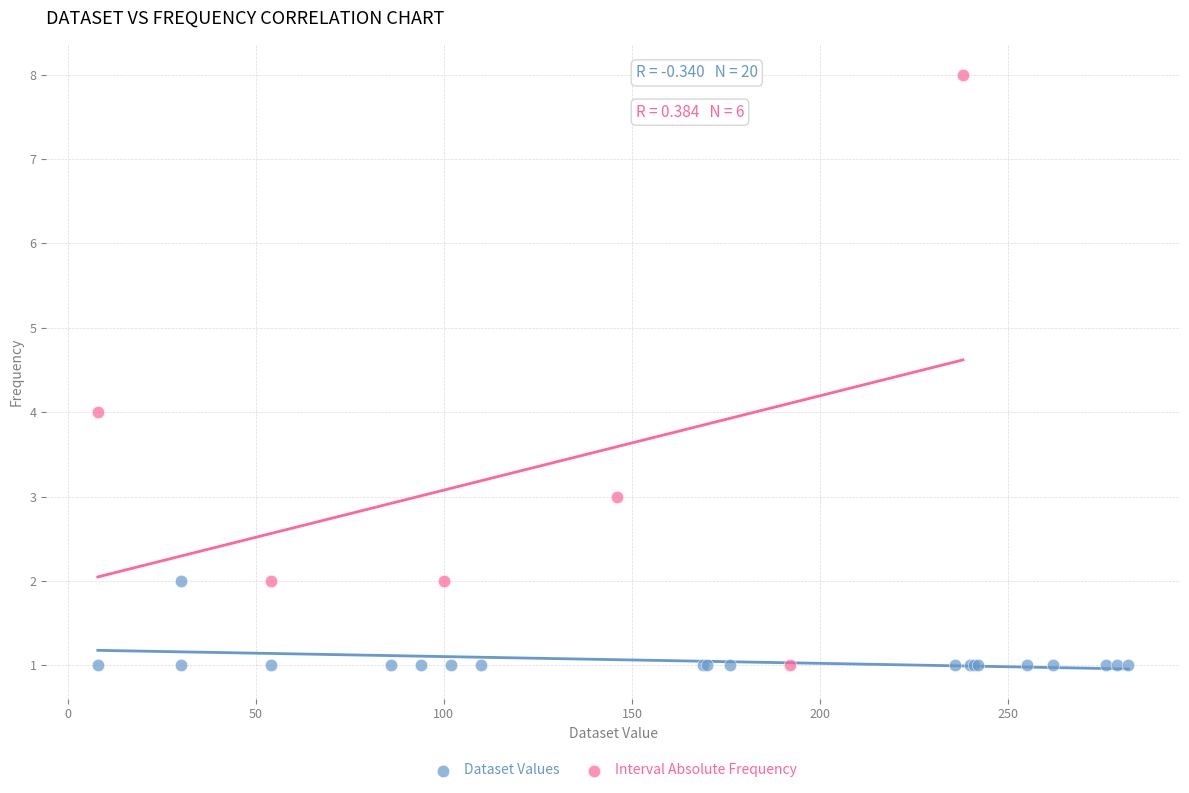

Which series has the widest spread of Y values?

Interval Absolute Frequency